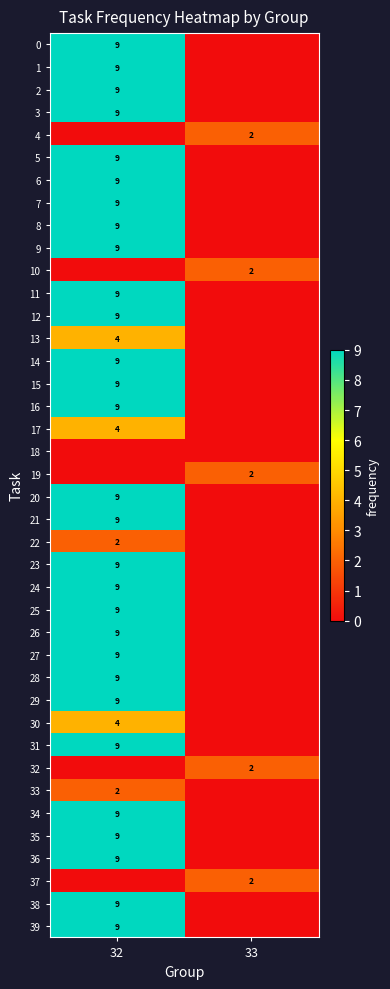

What is the total value across all series at 32?

277